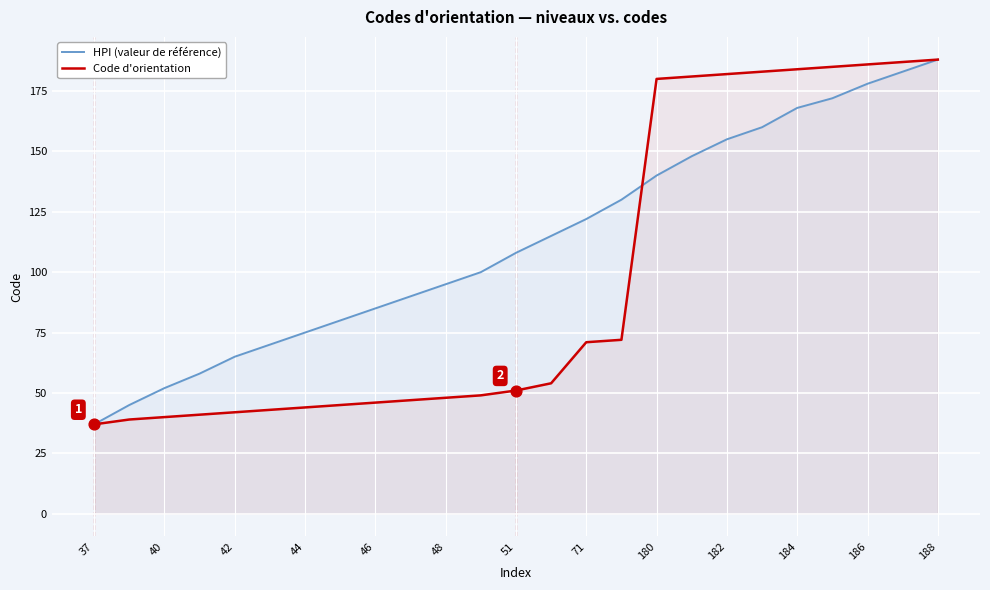

What are all the series names shown in the legend?

HPI (valeur de référence), Code d'orientation